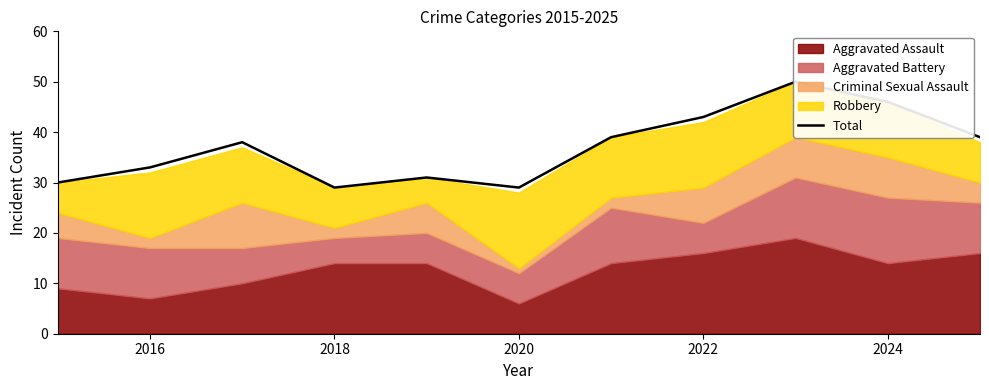

How many data points are less than 38?

5